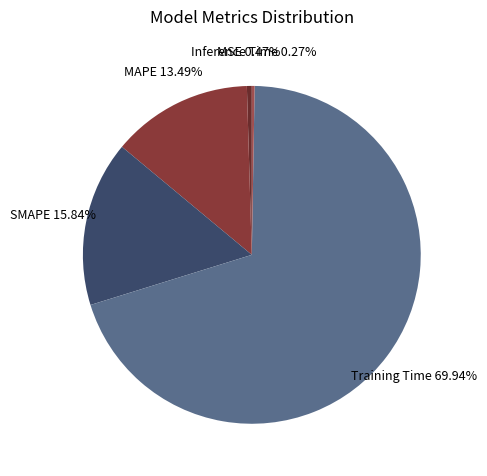

To the nearest percent, what is the average slice percentage?

20%